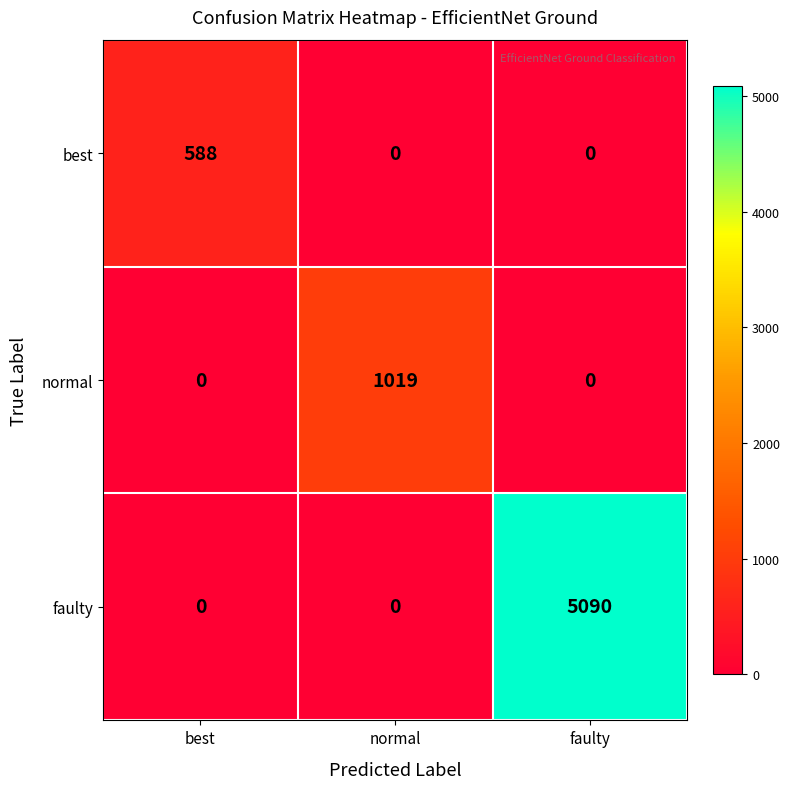

How many values in best are above zero?

1